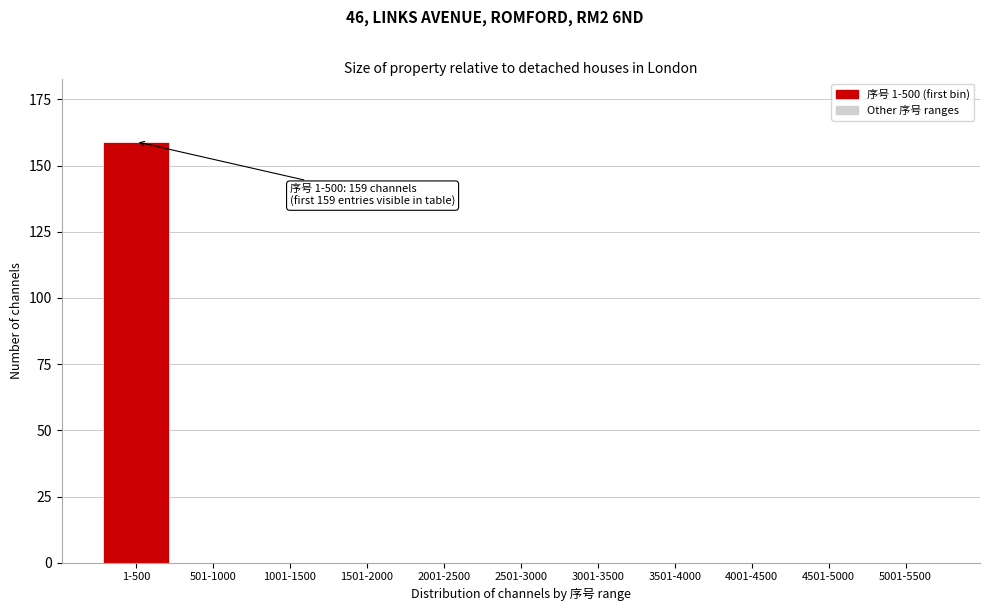

Reading left to right, transcribe all the data shown in this chart.

1-500=159	501-1000=0	1001-1500=0	1501-2000=0	2001-2500=0	2501-3000=0	3001-3500=0	3501-4000=0	4001-4500=0	4501-5000=0	5001-5500=0